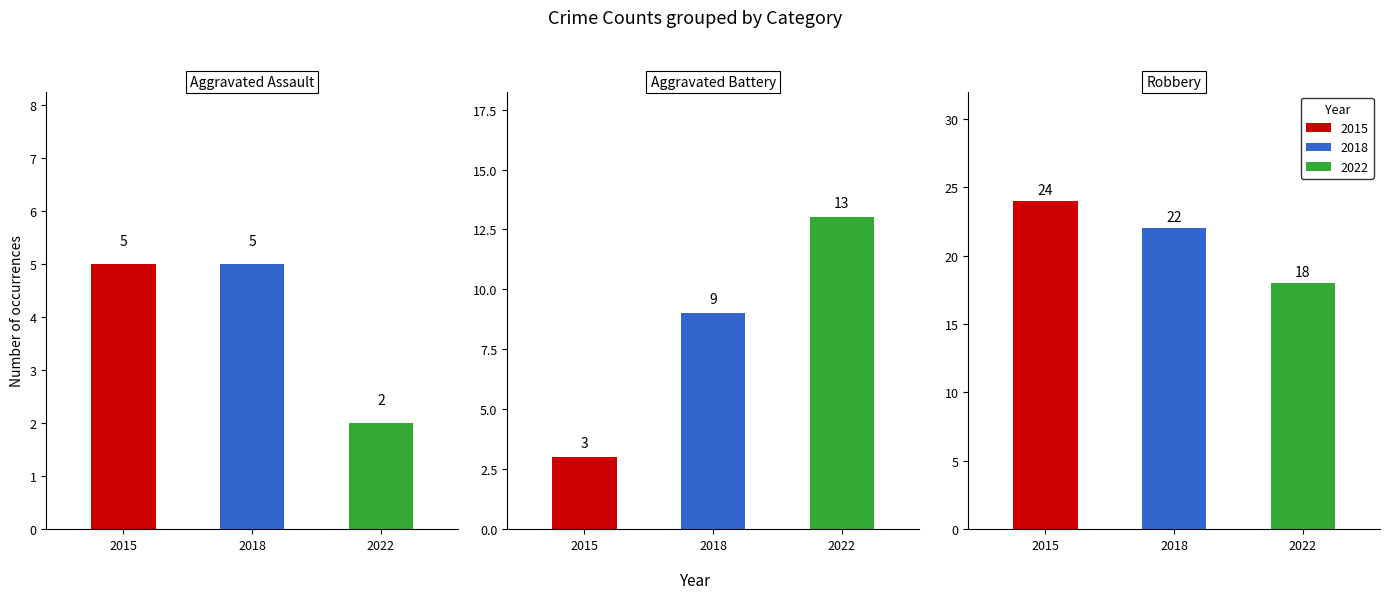

What are all the series names shown in the legend?

2015, 2018, 2022